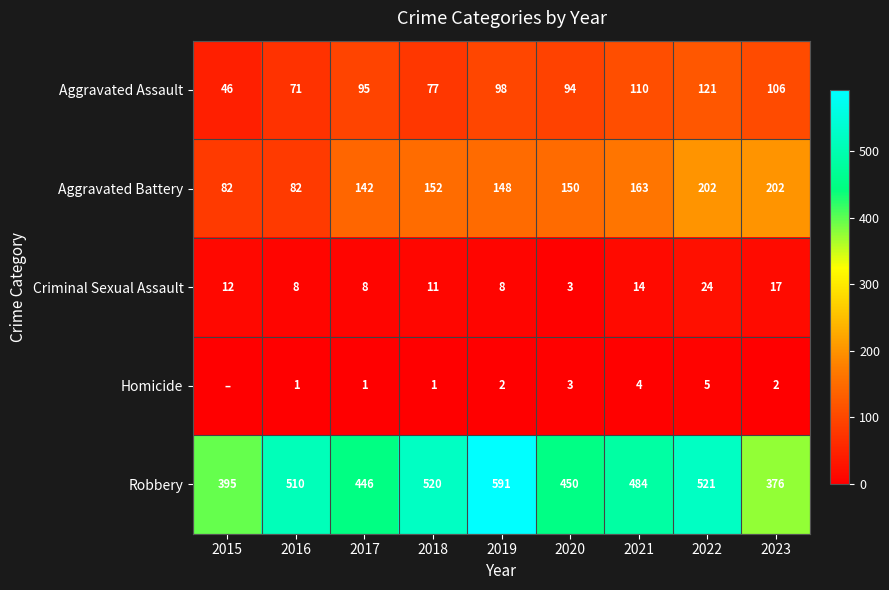

How many categories are shown in the chart?

9